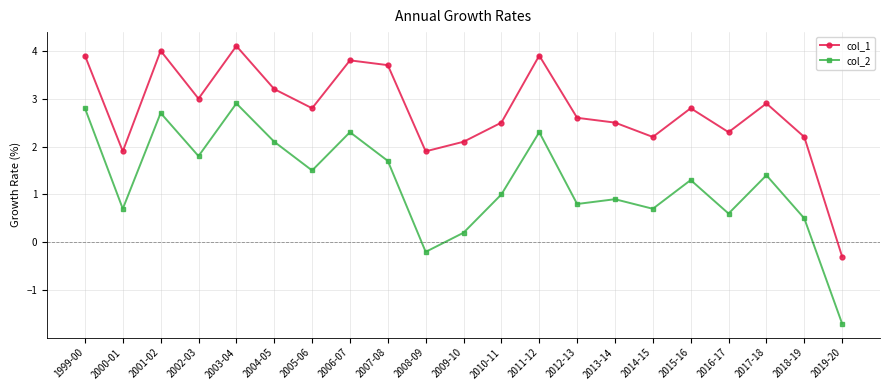

What is the average value of the col_1 series?

2.8